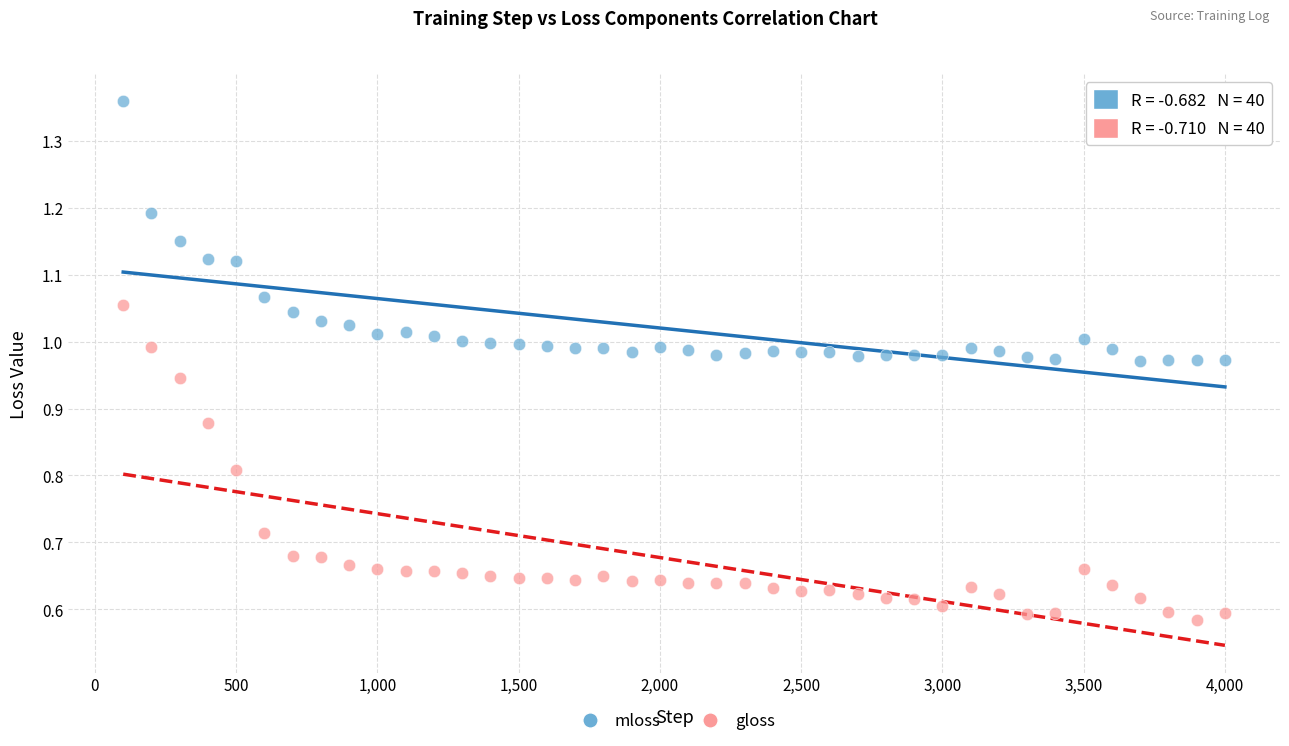

Which series contains the highest Y value?

mloss